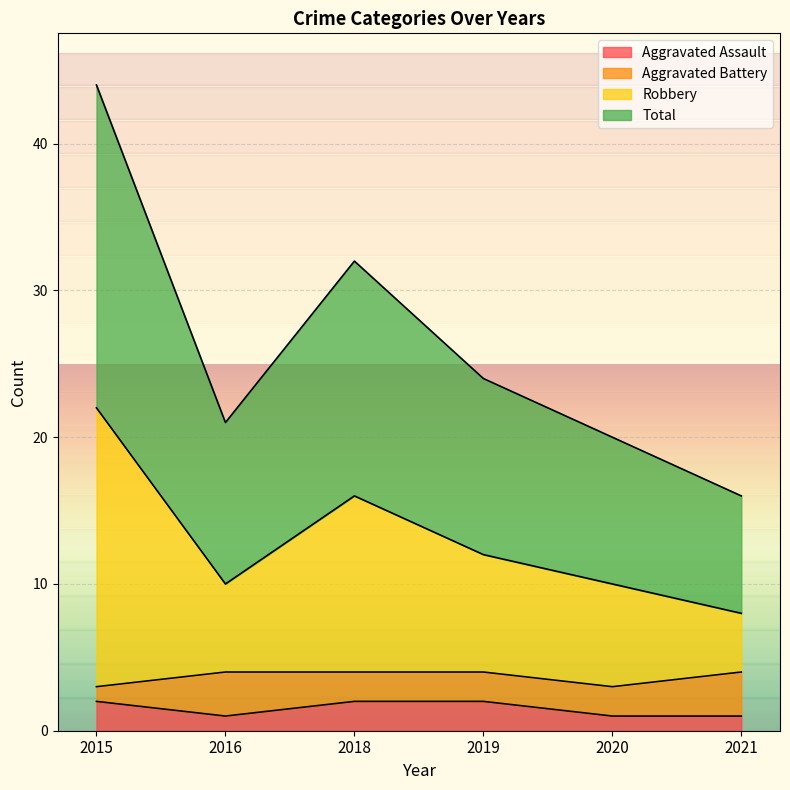

What is the difference between the second highest and second lowest values in the Total series?

12